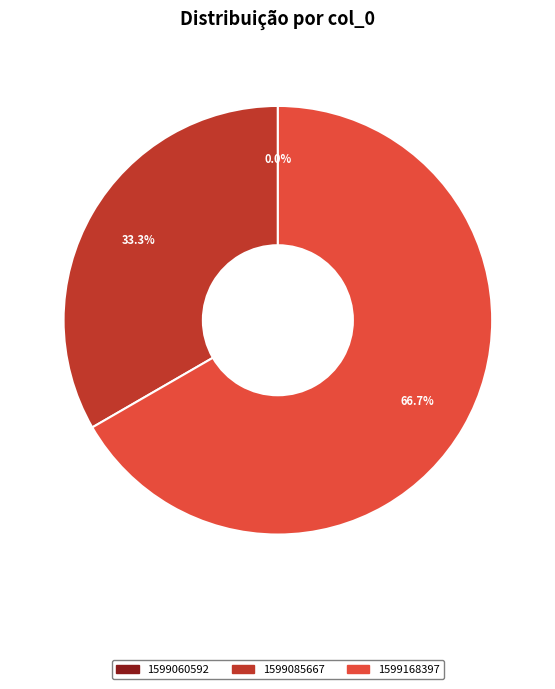

How many segments does this pie chart have?

3